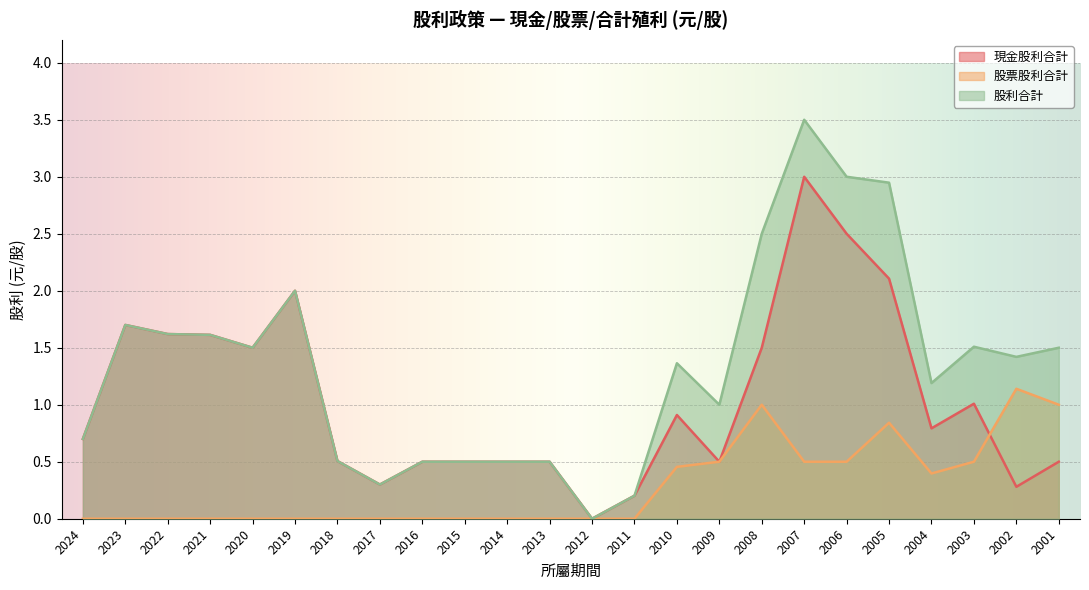

What is the highest value of the 股票股利合計 series?

1.1